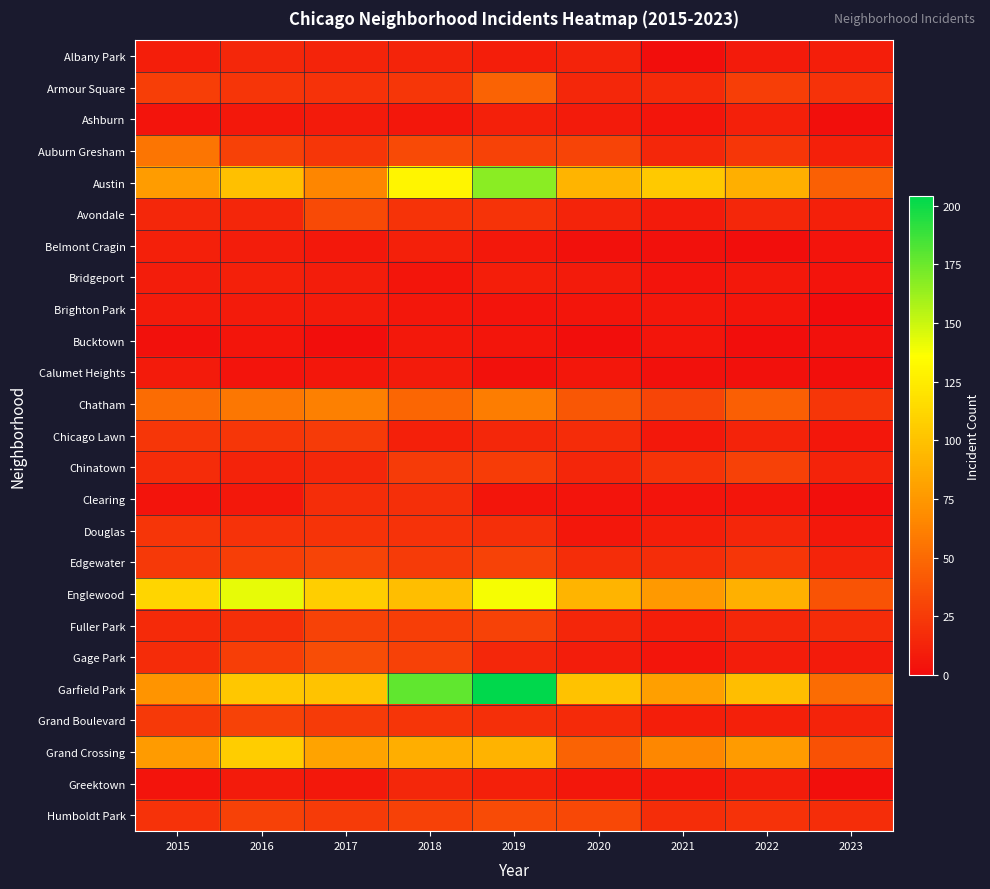

Reading left to right, list all the values displayed in this chart.

Albany Park: 2015=10	2016=15	2017=13	2018=13	2019=10	2020=12	2021=1	2022=8	2023=10
Armour Square: 2015=27	2016=22	2017=20	2018=23	2019=47	2020=15	2021=16	2022=27	2023=20
Ashburn: 2015=4	2016=7	2017=8	2018=6	2019=11	2020=8	2021=5	2022=11	2023=2
Auburn Gresham: 2015=56	2016=28	2017=23	2018=33	2019=29	2020=30	2021=15	2022=23	2023=11
Austin: 2015=78	2016=99	2017=65	2018=130	2019=167	2020=92	2021=104	2022=89	2023=45
Avondale: 2015=15	2016=14	2017=33	2018=21	2019=21	2020=13	2021=8	2022=15	2023=11
Belmont Cragin: 2015=11	2016=9	2017=7	2018=11	2019=7	2020=3	2021=3	2022=1	2023=4
Bridgeport: 2015=9	2016=11	2017=9	2018=5	2019=10	2020=8	2021=4	2022=7	2023=4
Brighton Park: 2015=8	2016=8	2017=8	2018=6	2019=4	2020=5	2021=6	2022=5	2023=0
Bucktown: 2015=3	2016=5	2017=1	2018=7	2019=5	2020=1	2021=5	2022=1	2023=3
Calumet Heights: 2015=8	2016=4	2017=6	2018=8	2019=3	2020=6	2021=3	2022=3	2023=2
Chatham: 2015=51	2016=57	2017=62	2018=48	2019=60	2020=40	2021=31	2022=44	2023=23
Chicago Lawn: 2015=23	2016=23	2017=25	2018=11	2019=15	2020=17	2021=7	2022=12	2023=6
Chinatown: 2015=17	2016=12	2017=15	2018=25	2019=26	2020=14	2021=21	2022=28	2023=12
Clearing: 2015=4	2016=7	2017=18	2018=19	2019=5	2020=4	2021=4	2022=5	2023=2
Douglas: 2015=22	2016=20	2017=21	2018=20	2019=19	2020=6	2021=10	2022=14	2023=7
Edgewater: 2015=24	2016=27	2017=30	2018=25	2019=29	2020=18	2021=18	2022=23	2023=13
Englewood: 2015=111	2016=142	2017=107	2018=98	2019=138	2020=92	2021=76	2022=90	2023=38
Fuller Park: 2015=16	2016=19	2017=29	2018=27	2019=29	2020=14	2021=10	2022=15	2023=17
Gage Park: 2015=17	2016=27	2017=35	2018=28	2019=15	2020=9	2021=5	2022=9	2023=8
Garfield Park: 2015=73	2016=103	2017=101	2018=178	2019=204	2020=100	2021=79	2022=98	2023=51
Grand Boulevard: 2015=24	2016=29	2017=25	2018=22	2019=19	2020=16	2021=10	2022=11	2023=12
Grand Crossing: 2015=77	2016=106	2017=82	2018=88	2019=91	2020=47	2021=66	2022=77	2023=37
Greektown: 2015=4	2016=8	2017=7	2018=15	2019=11	2020=6	2021=6	2022=9	2023=2
Humboldt Park: 2015=20	2016=28	2017=25	2018=28	2019=34	2020=32	2021=18	2022=20	2023=18